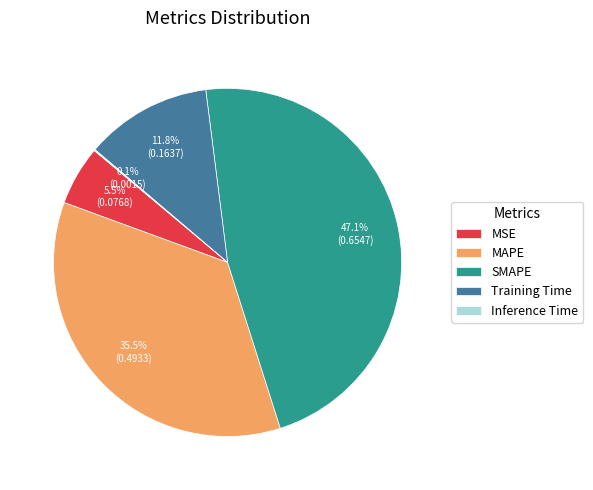

Which category has the biggest portion of the pie?

SMAPE